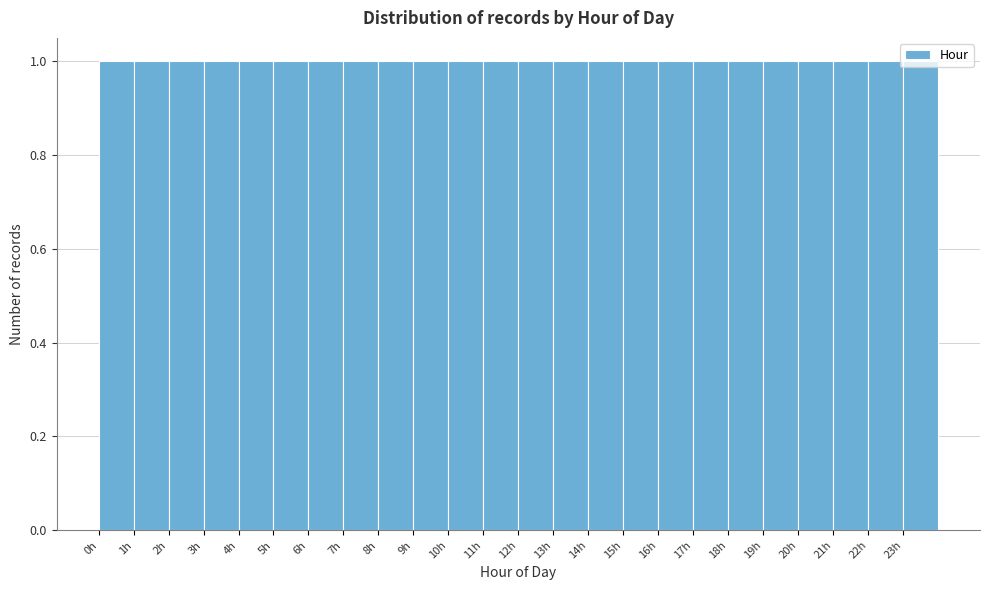

How tall is the bar that spans 3 to 4 on the x-axis? The values are not printed on the chart, so give them approximately, as read against the axis.

1